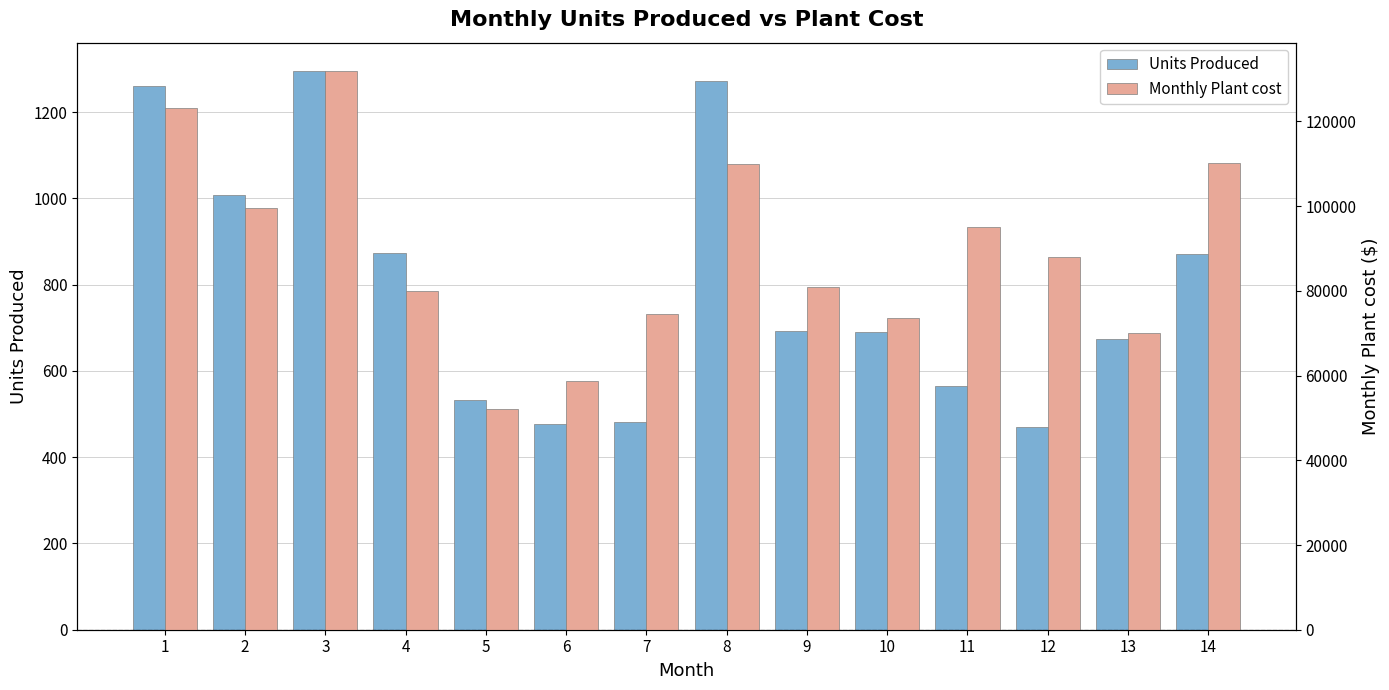

How many distinct data groups are displayed?

2